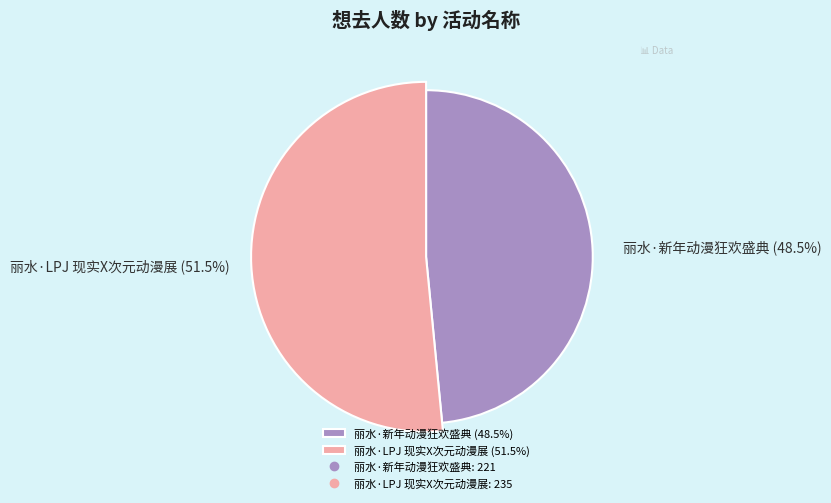

How many segments does this pie chart have?

2